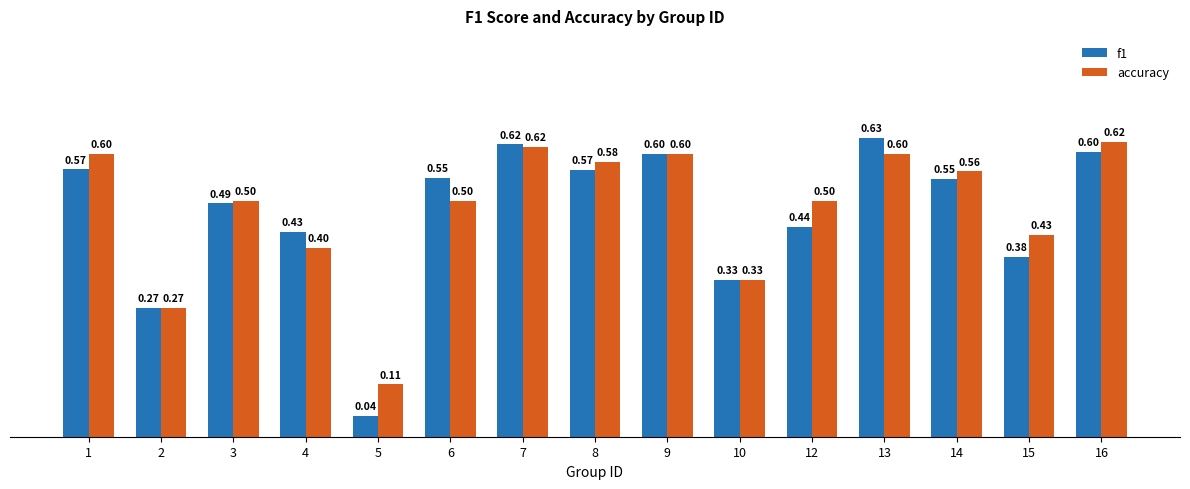

What is the sum of all f1 values?

7.1